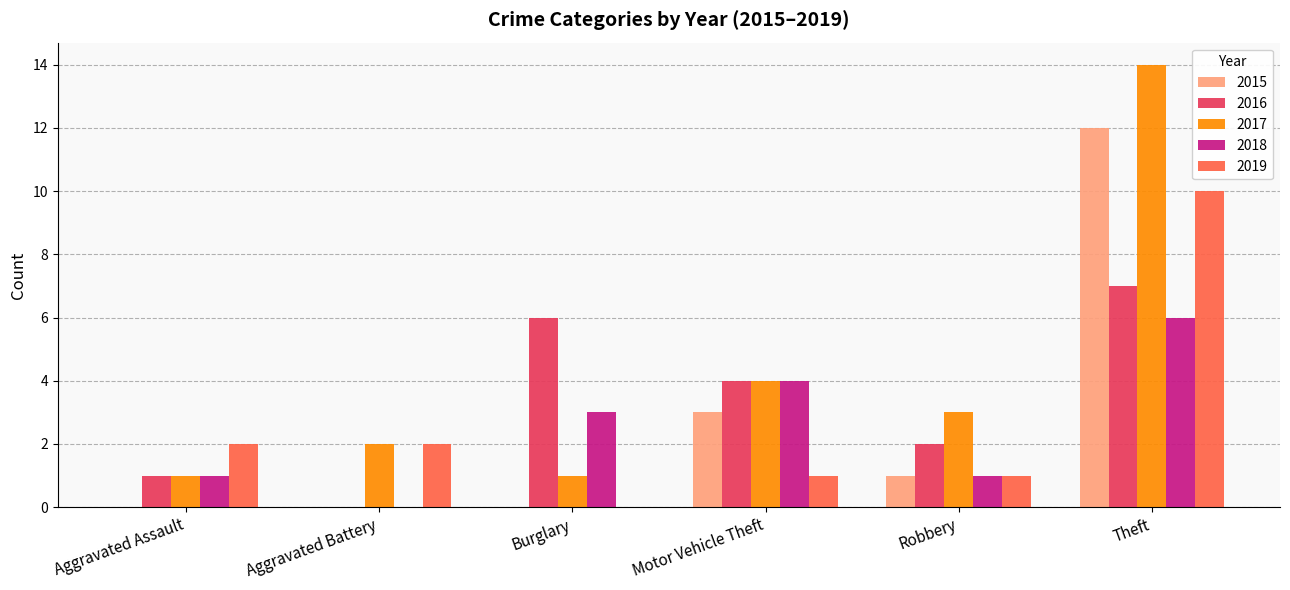

Reading right to left, list all the values displayed in this chart.

2015: 12	1	3	0	0	0
2016: 7	2	4	6	0	1
2017: 14	3	4	1	2	1
2018: 6	1	4	3	0	1
2019: 10	1	1	0	2	2